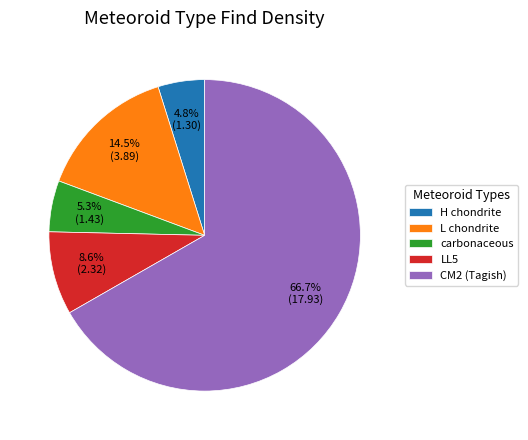

Is there a majority slice in this chart?

Yes